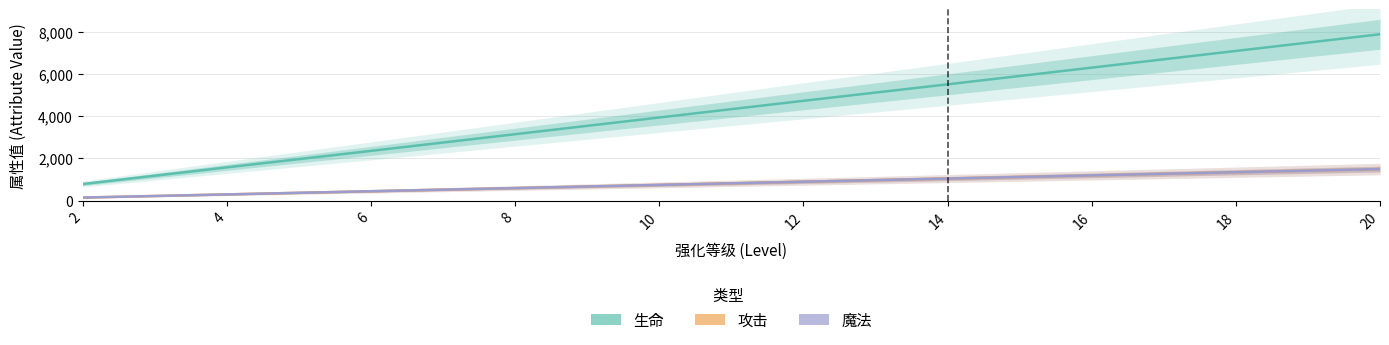

The value of 生命 at 12 is 4730. True or false?

True